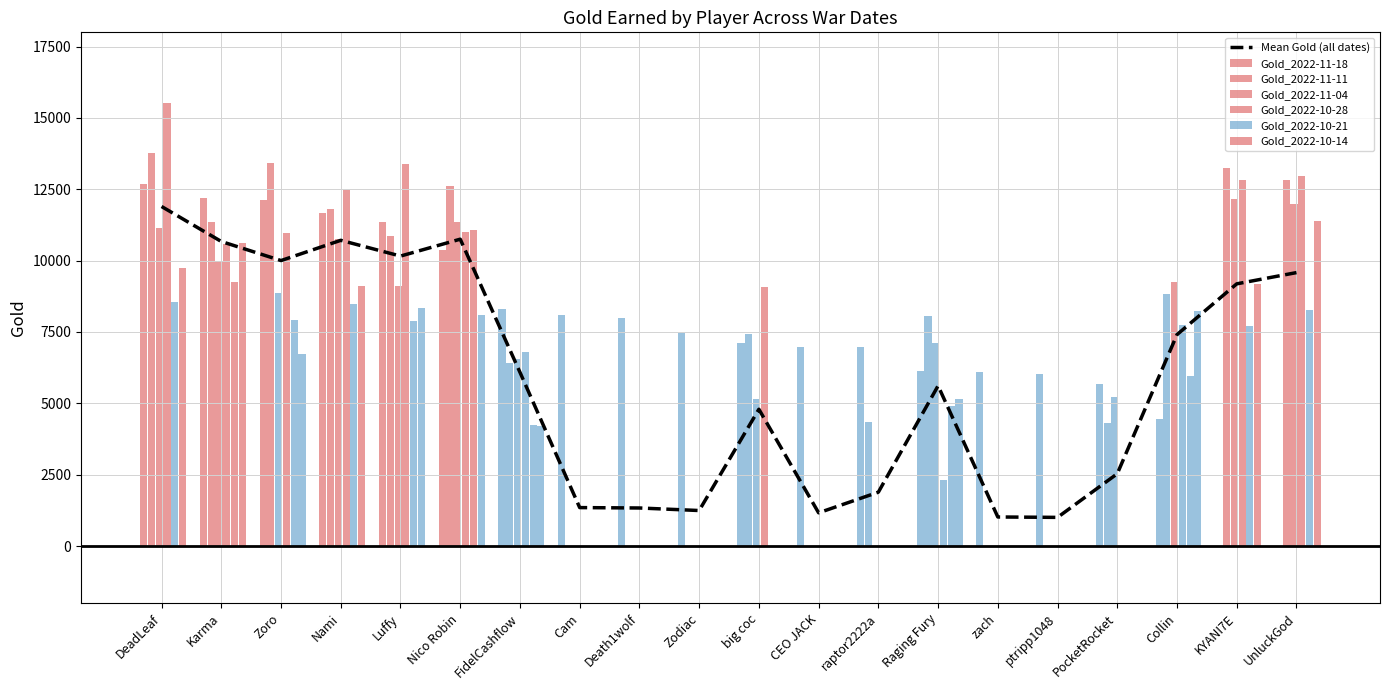

Approximately how many times larger is the value at KYANI7E compared to Nami?

0.9